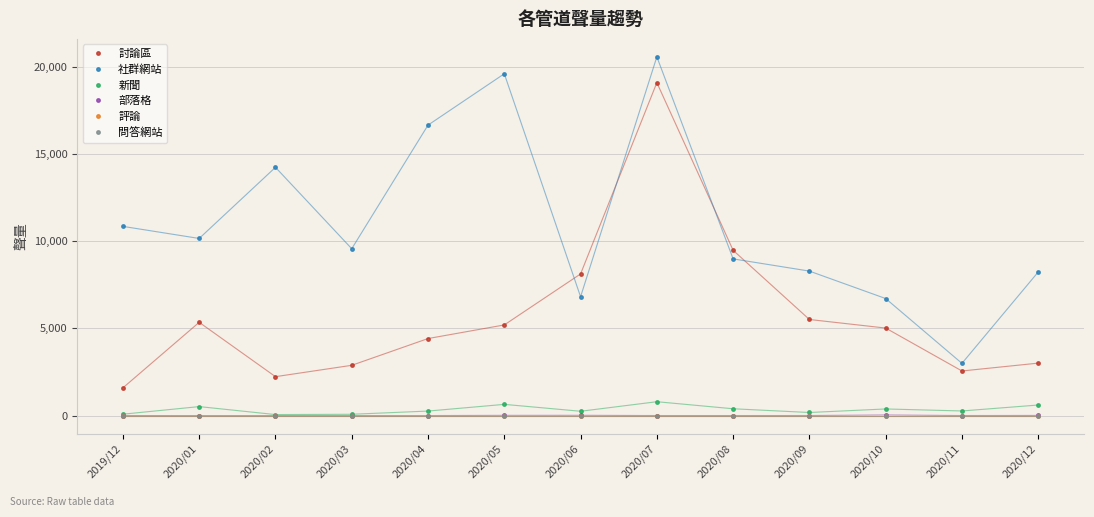

Is this an area chart (filled region under the line)?

No